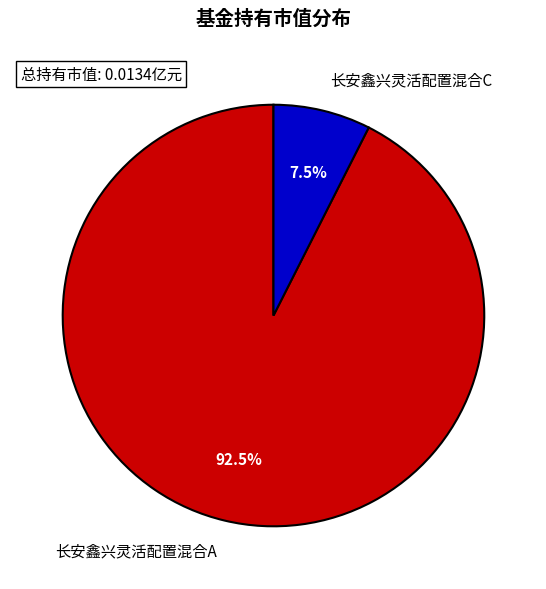

Count the number of slices in the pie.

2